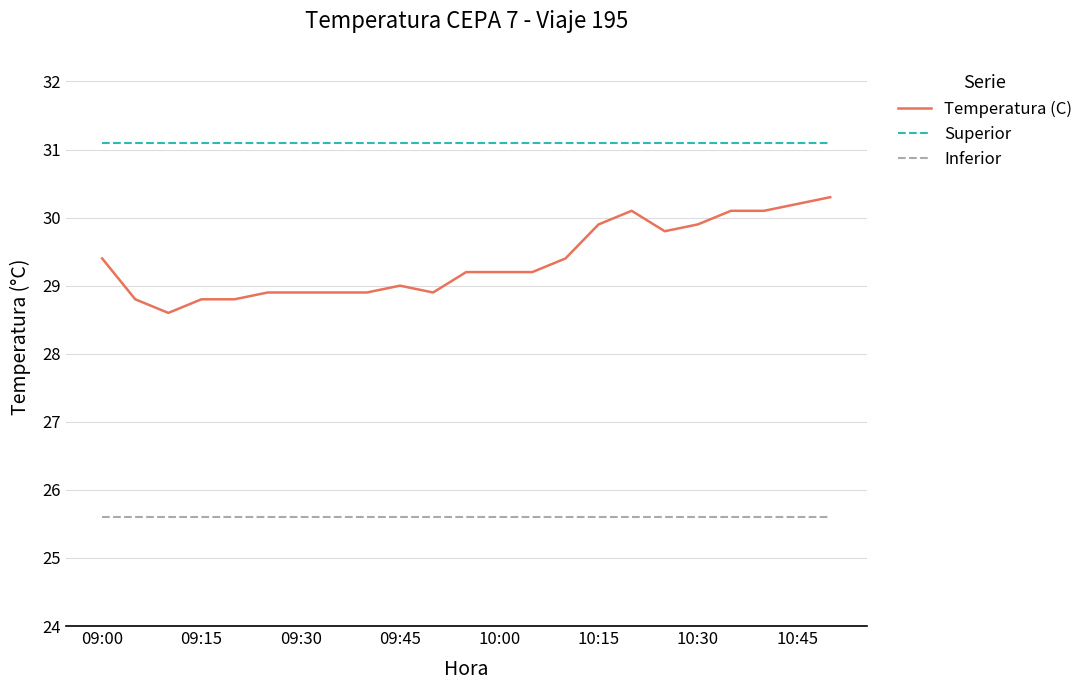

What is the average value of the Superior series?

31.1